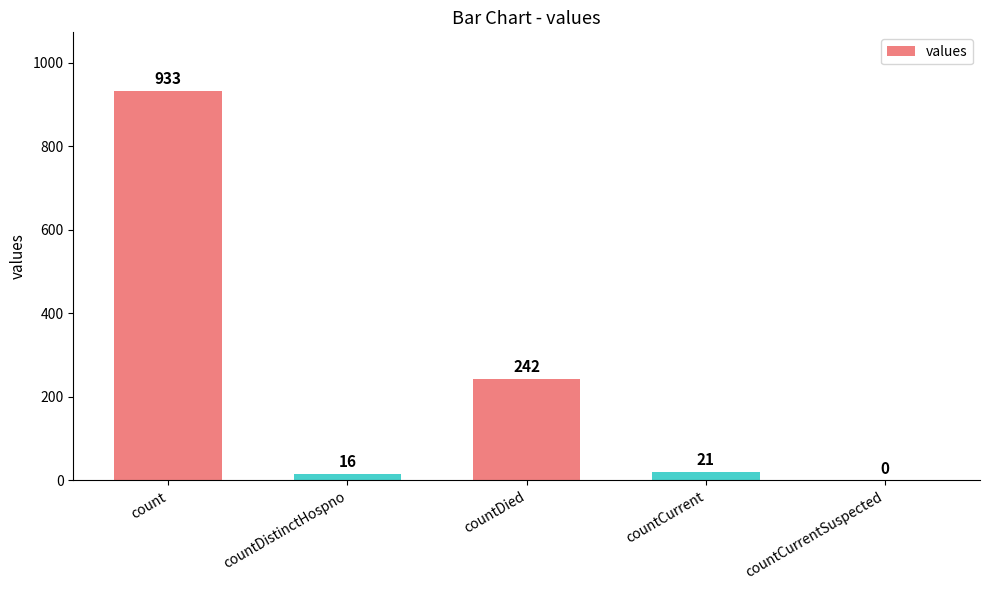

The chart shows a value of 343 at countDied. True or false?

False